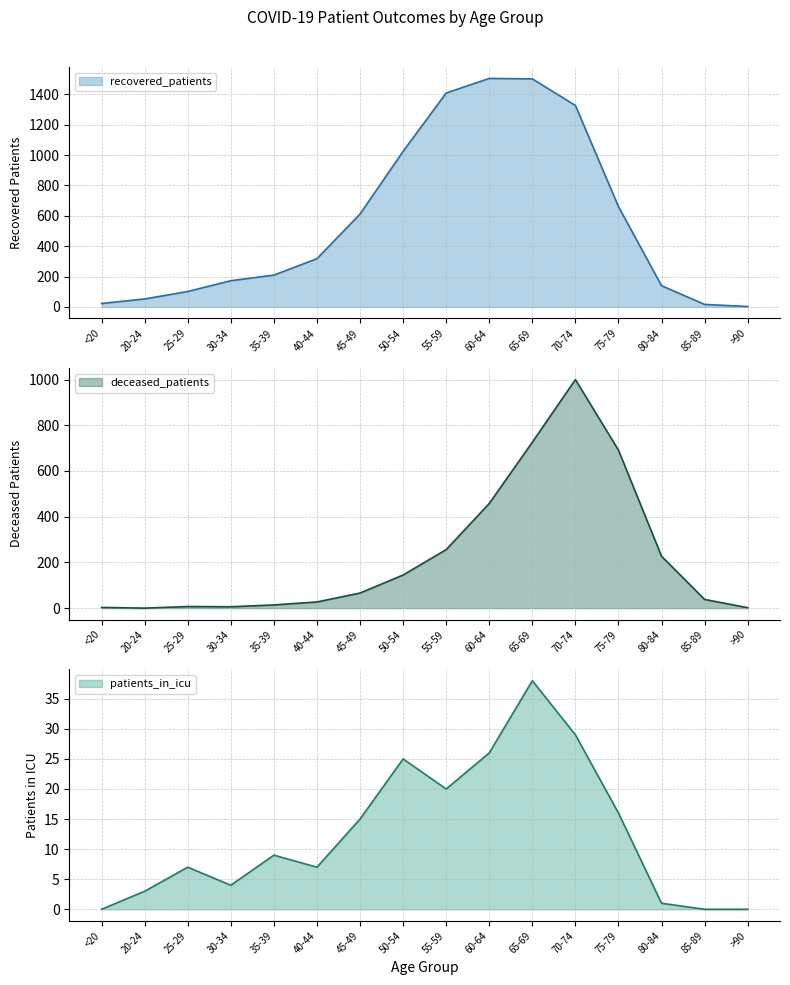

What is the sum of the patients_in_icu values at 40-44 and 55-59?

27